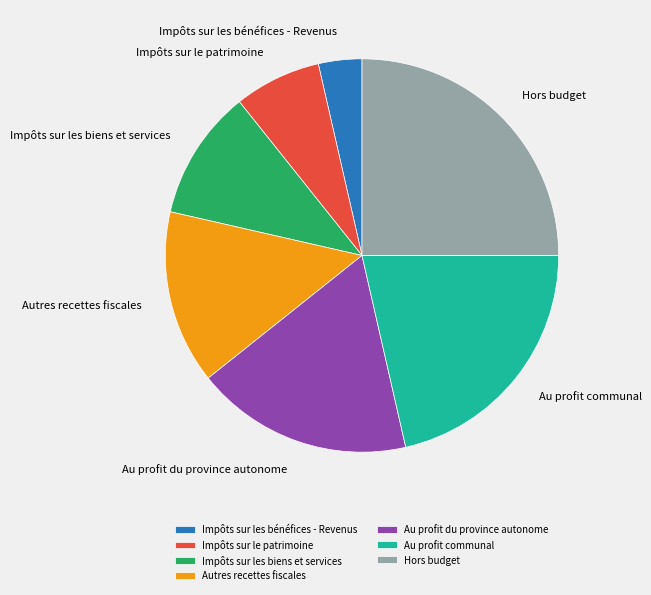

Rank the categories by value from highest to lowest.

Hors budget, Au profit communal, Au profit du province autonome, Autres recettes fiscales, Impôts sur les biens et services, Impôts sur le patrimoine, Impôts sur les bénéfices - Revenus